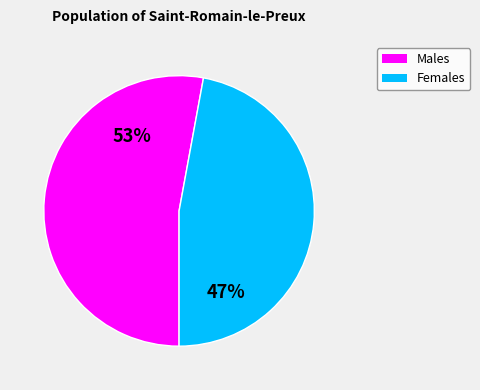

To the nearest percent, what is the difference between the largest and smallest slice percentages?

6%